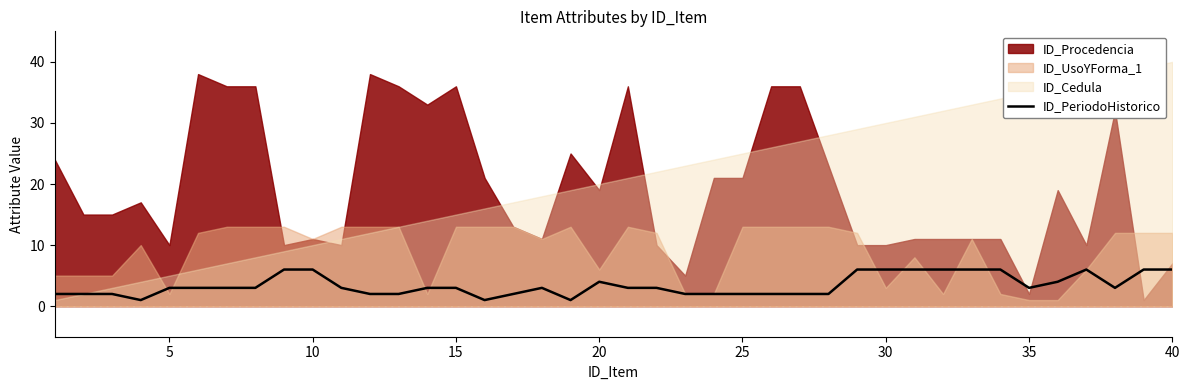

What is the highest value of the ID_PeriodoHistorico series?

6